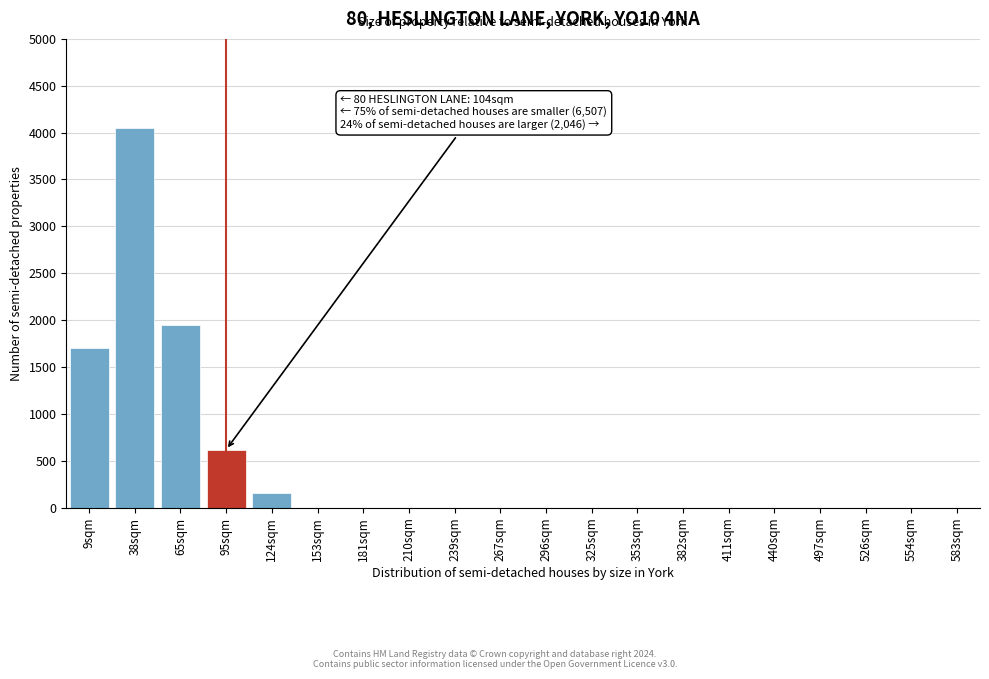

Reading right to left, extract all data points from this chart.

583sqm=0	554sqm=0	526sqm=0	497sqm=0	440sqm=0	411sqm=0	382sqm=0	353sqm=0	325sqm=0	296sqm=0	267sqm=0	239sqm=0	210sqm=0	181sqm=0	153sqm=0	124sqm=160	95sqm=620	65sqm=1950	38sqm=4050	9sqm=1700